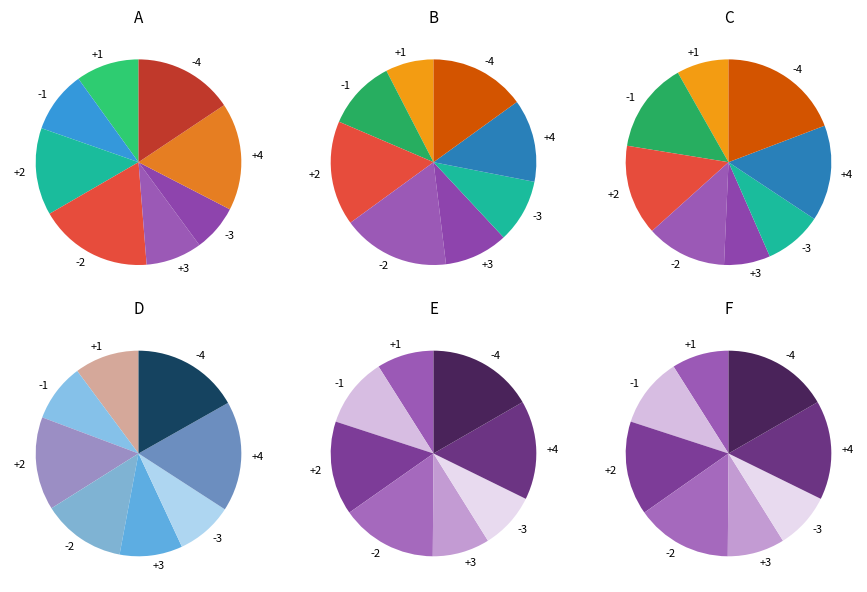

What is the ratio of the value at +2 to the value at +3?

1.6